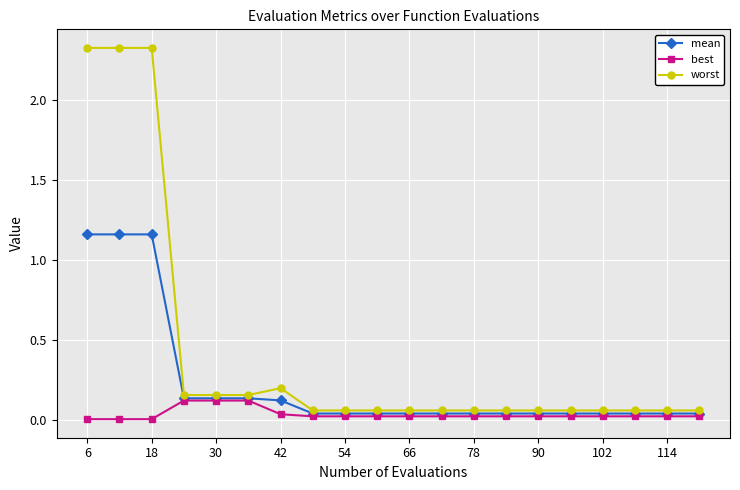

At how many categories does at least one series exceed 2?

3